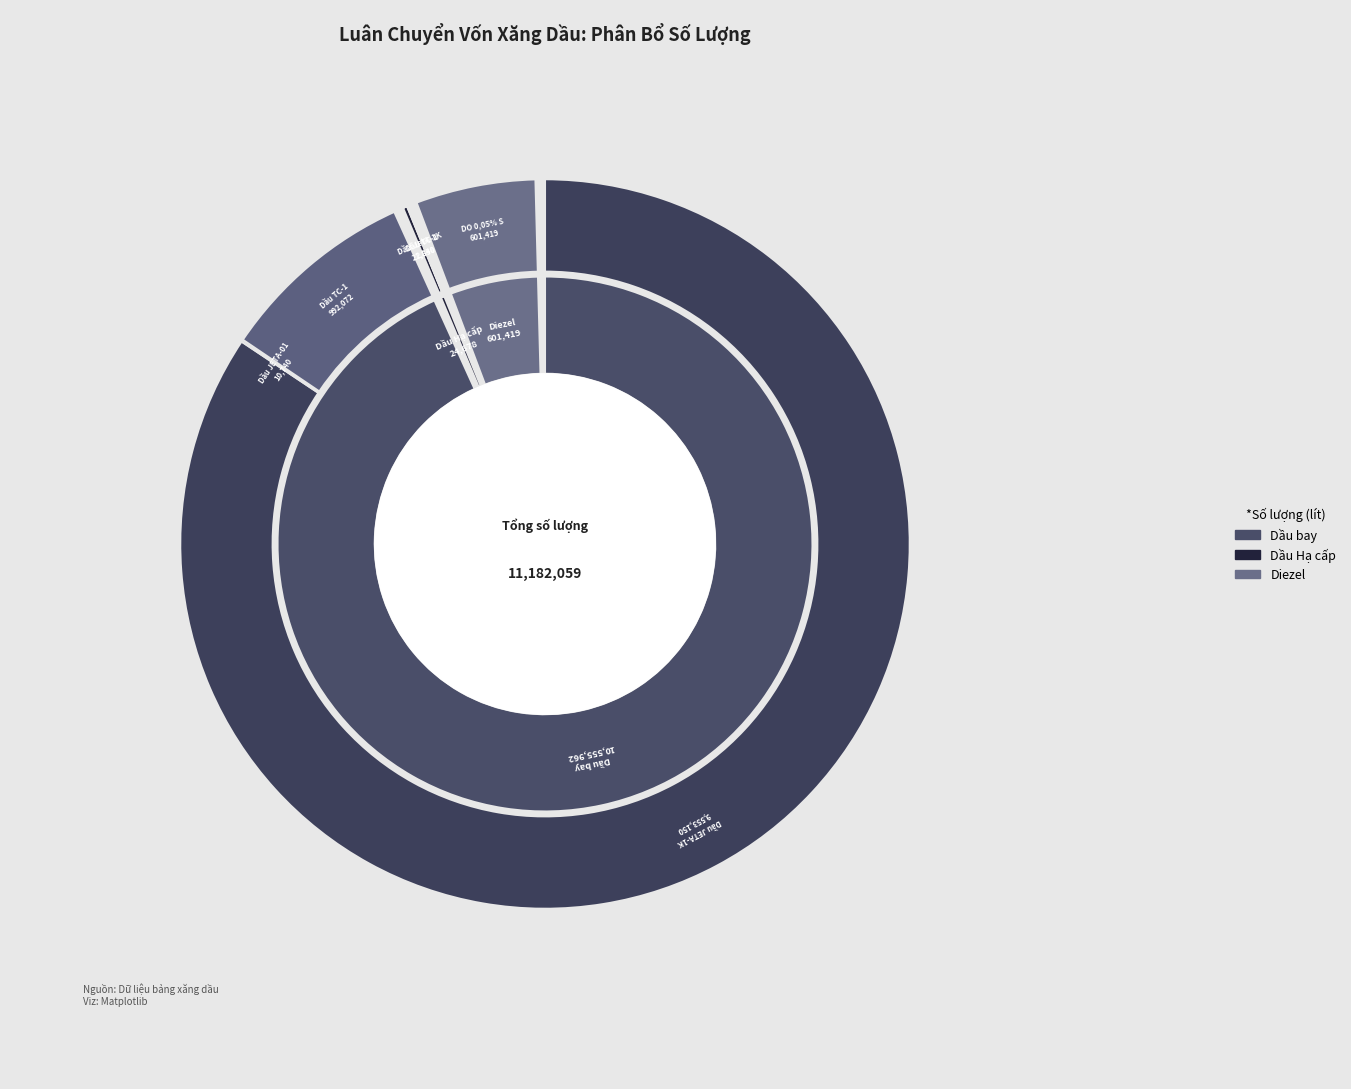

Is there a majority slice in this chart?

No